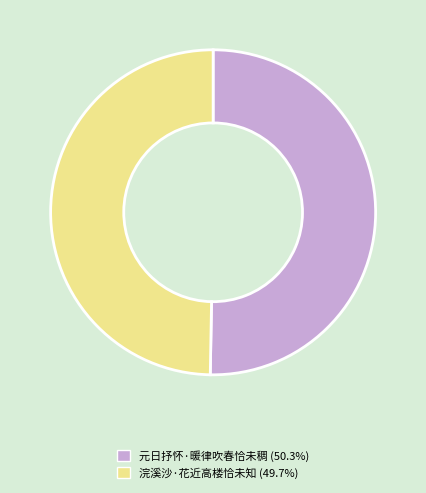

Count the number of slices in the pie.

2